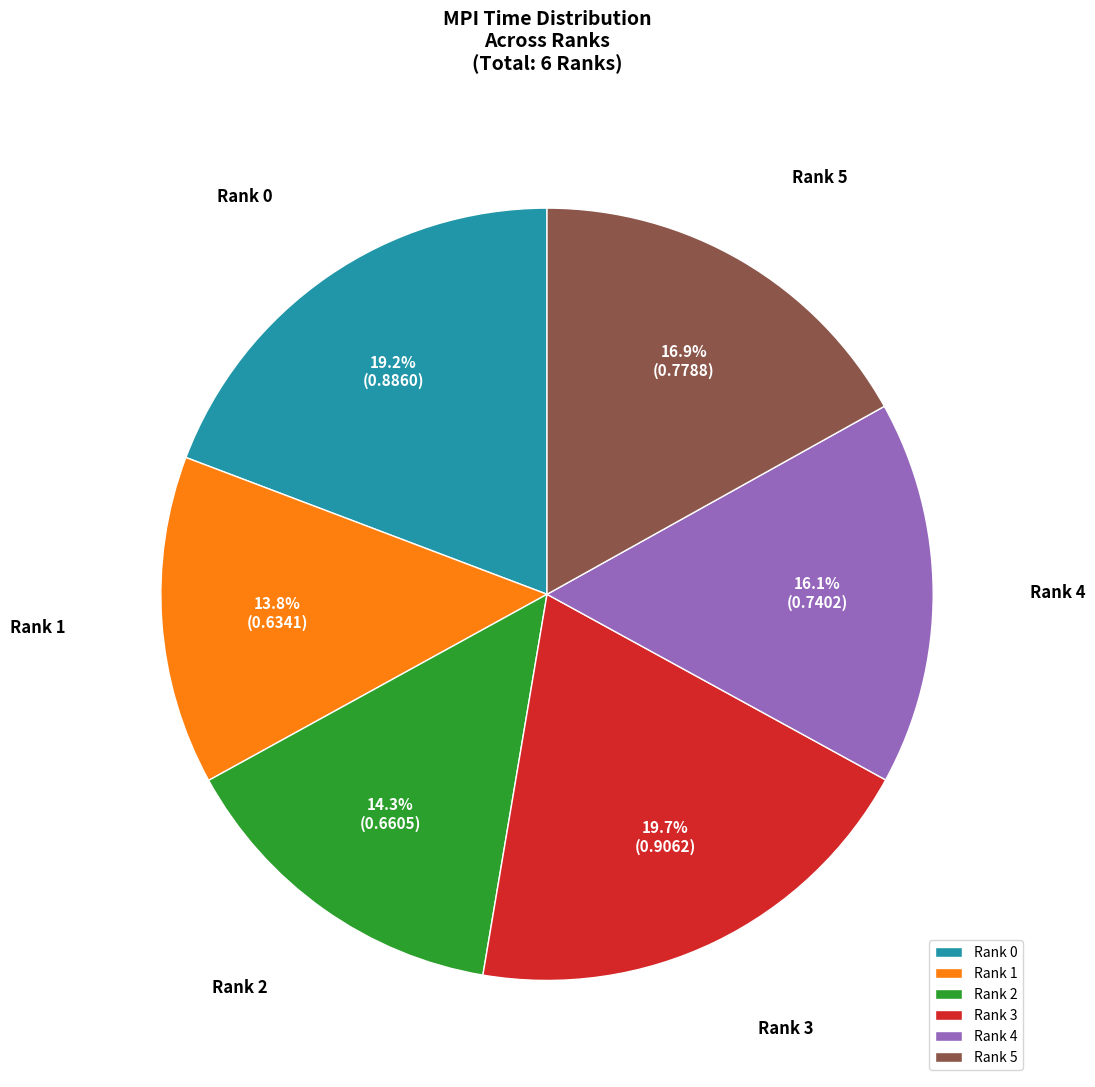

The Rank 4 slice represents 16% of the pie. True or false?

True